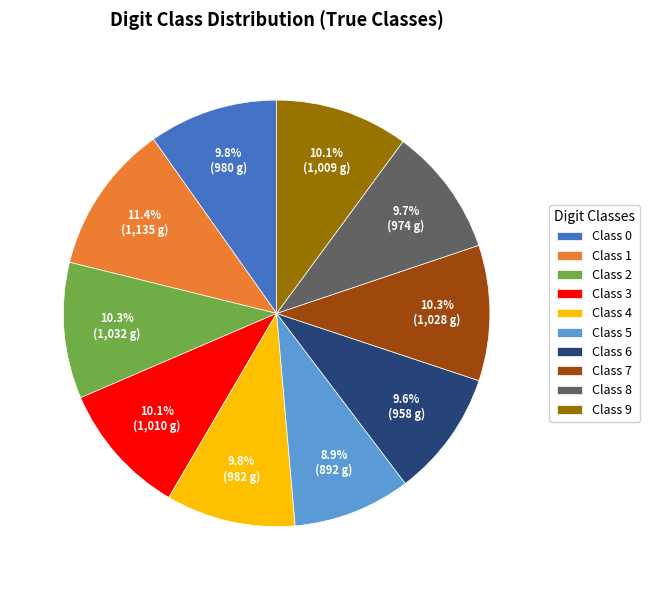

Combined, what portion of the pie is Class 4 and Class 3?

19.9%